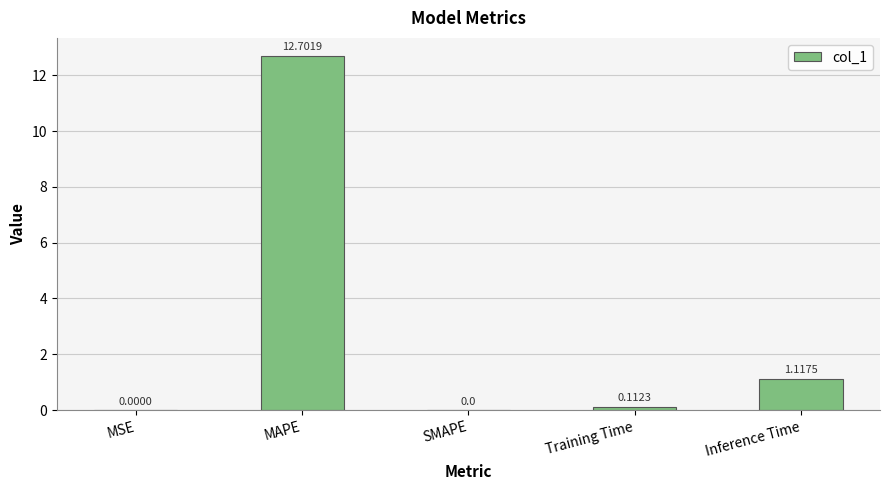

What is the approximate value at MAPE?

12.7